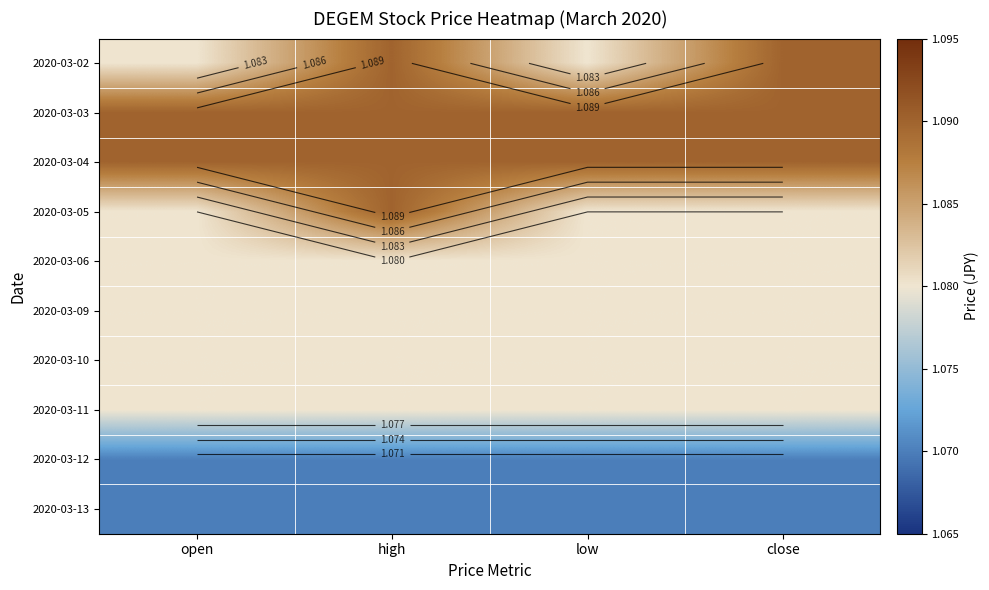

What is the maximum value for 2020-03-04?

1.1